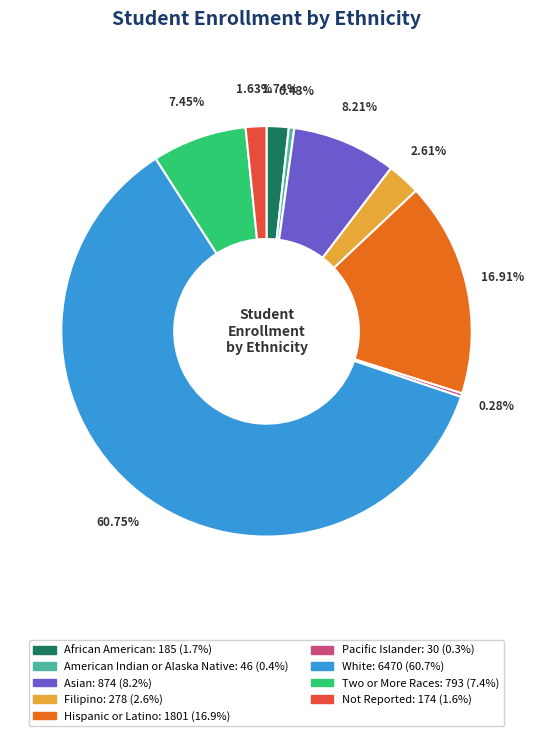

How many segments does this pie chart have?

9